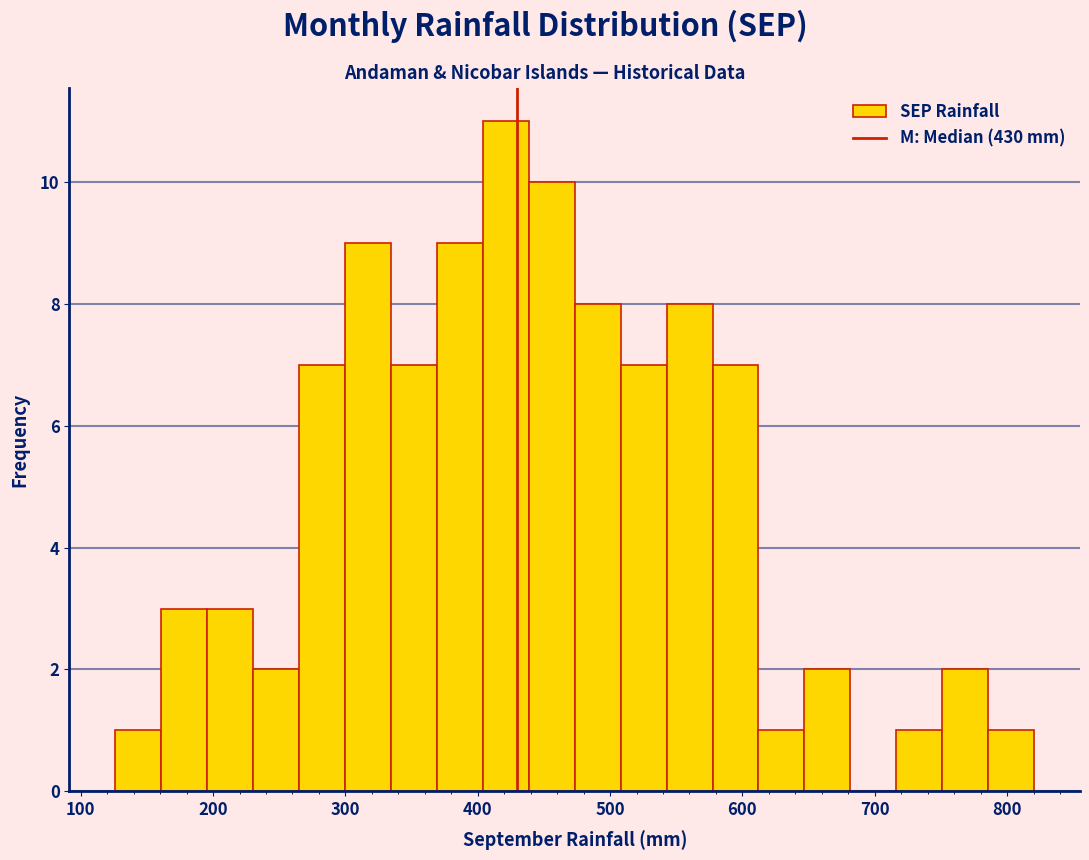

Read against the x-axis, roughly where is the centre of the tallest bar?

420